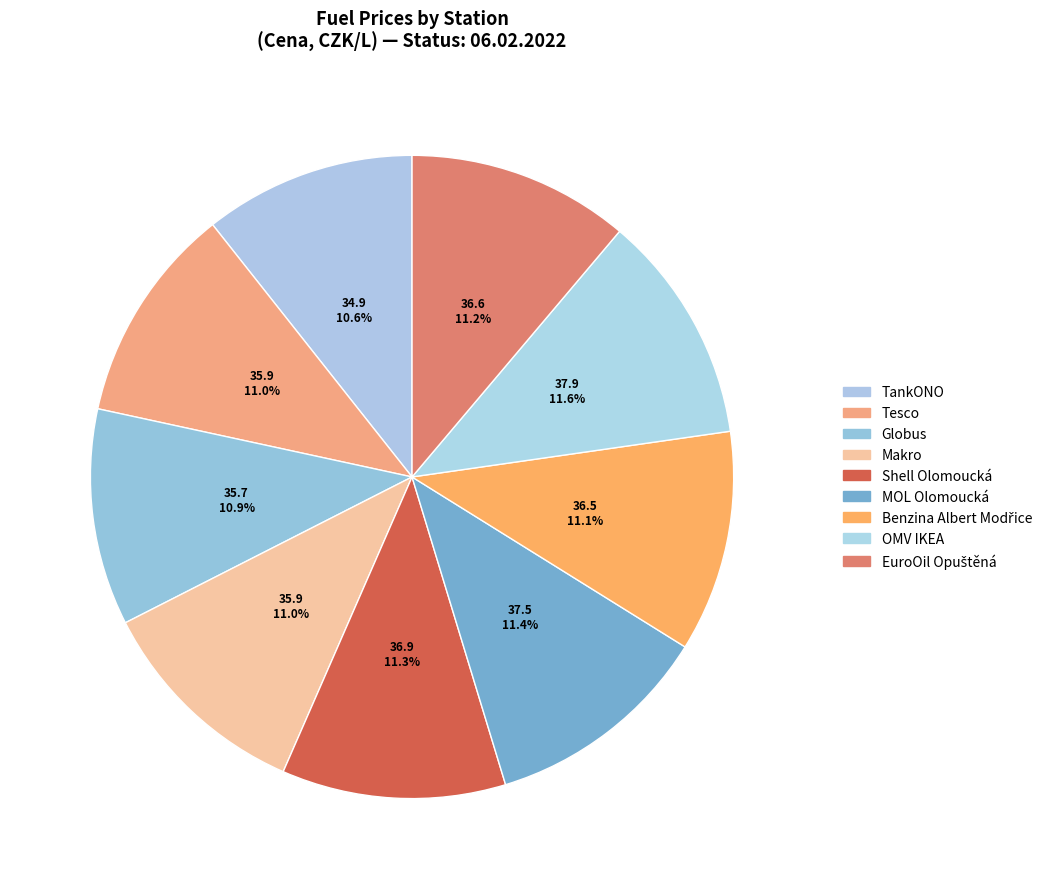

How many segments does this pie chart have?

9